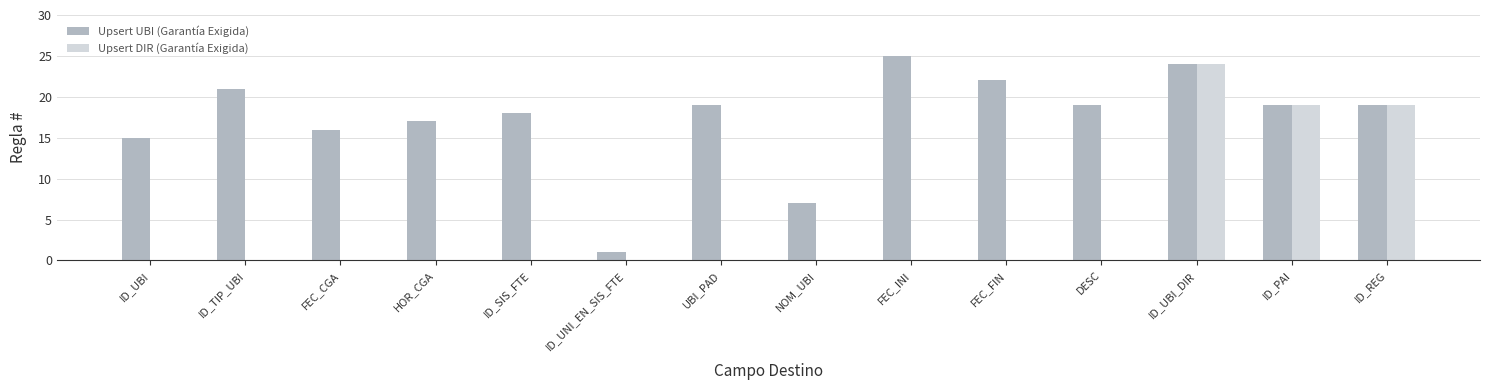

What value does the Upsert DIR (Garantía Exigida) series have at ID_REG?

19